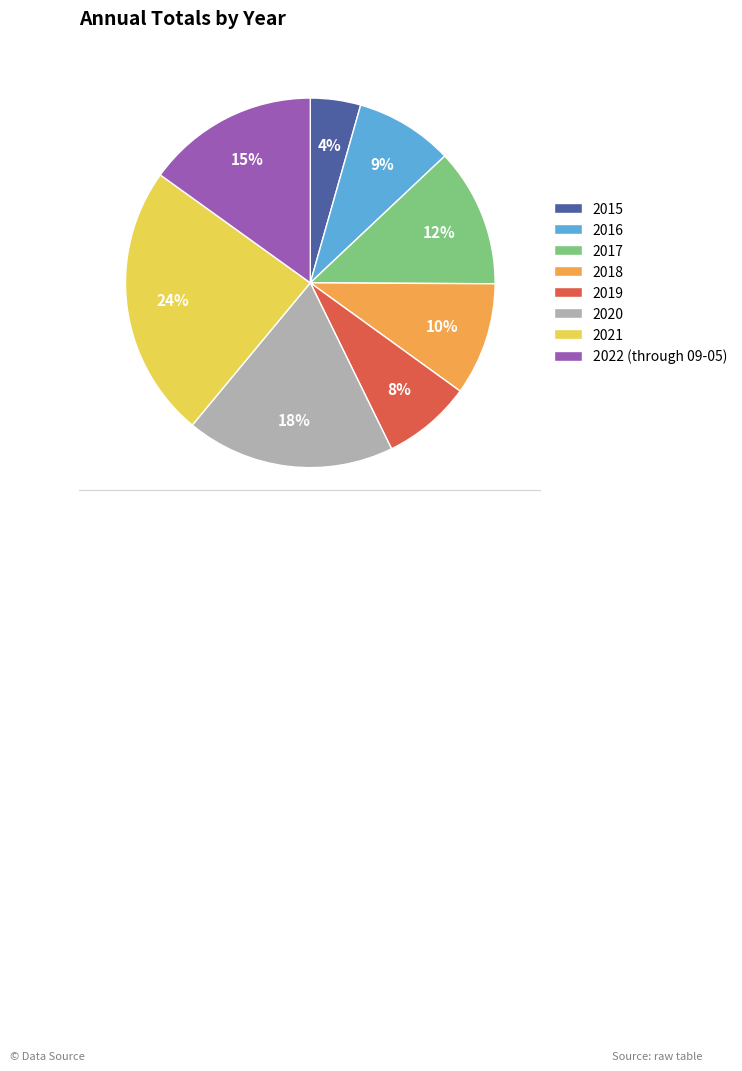

Is 2016 the majority of the pie?

No